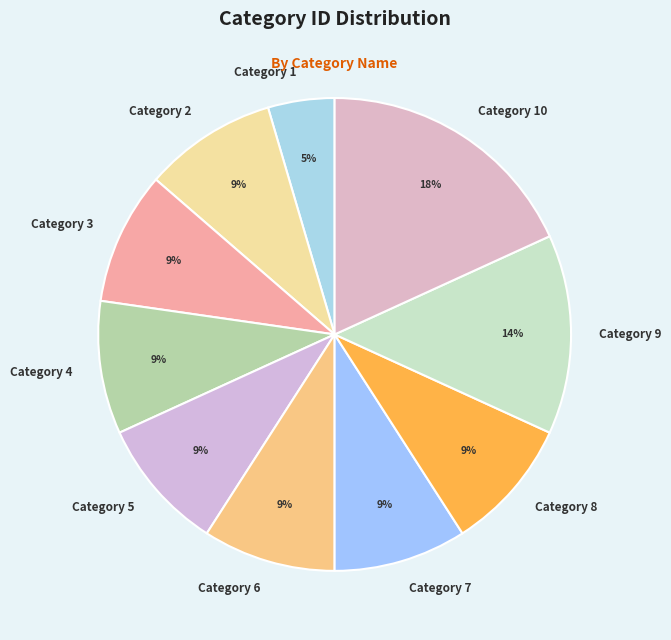

To the nearest percent, what is the difference between the Category 9 and Category 2 slice percentages?

5%